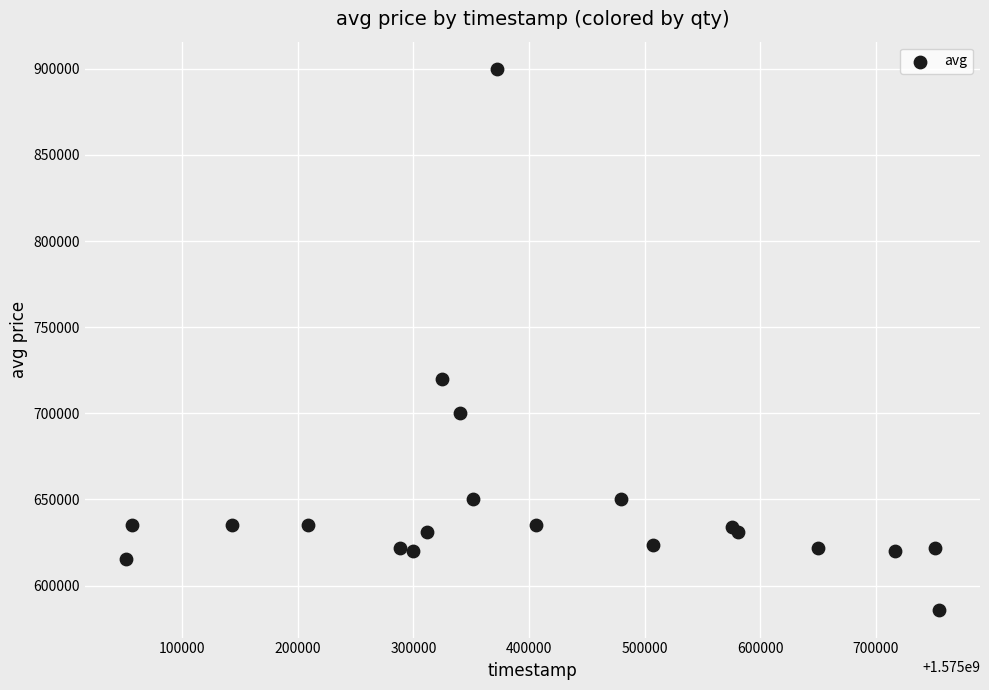

What Y value in the scatter plot is closest to 742750?

720104